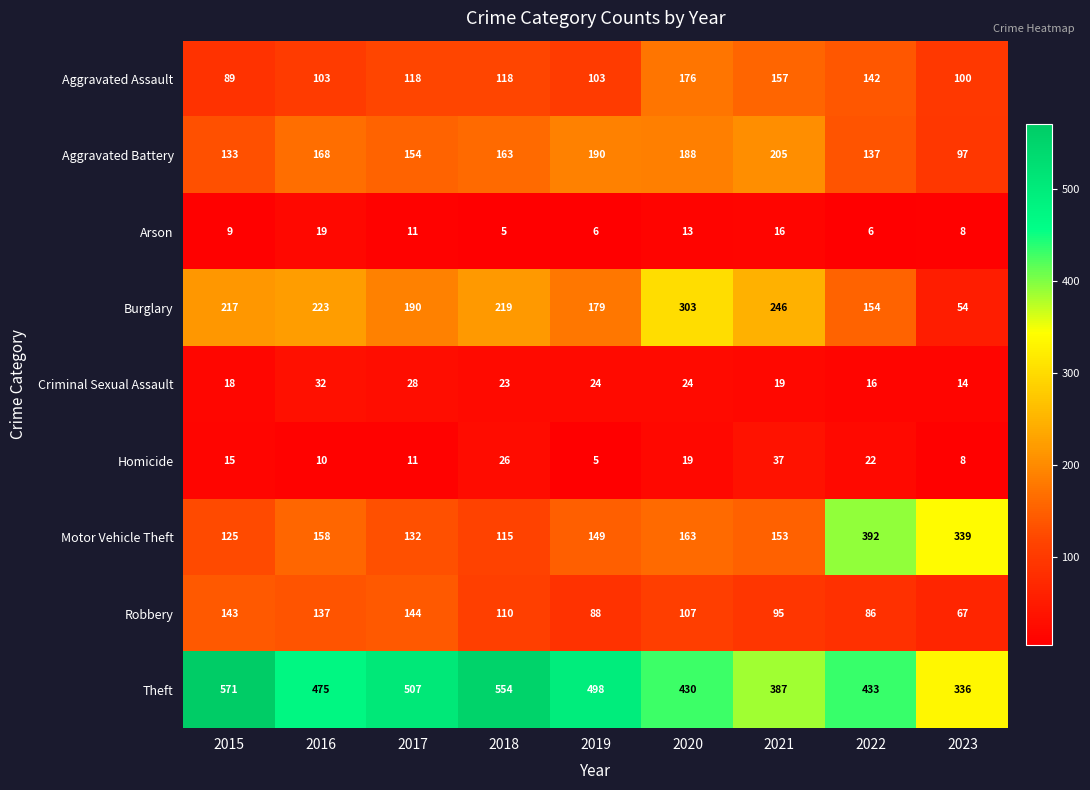

What is the average value of the Motor Vehicle Theft series?

192